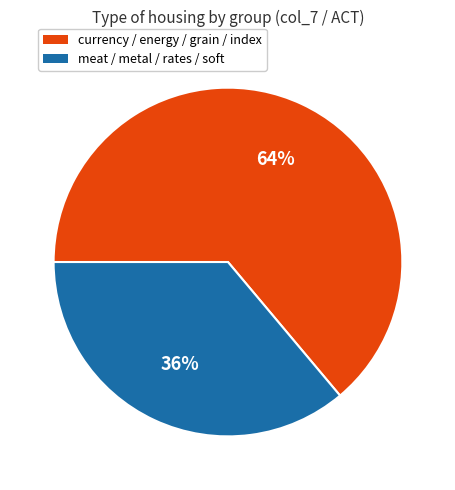

To the nearest percent, what is the difference between the largest and smallest slice percentages?

28%